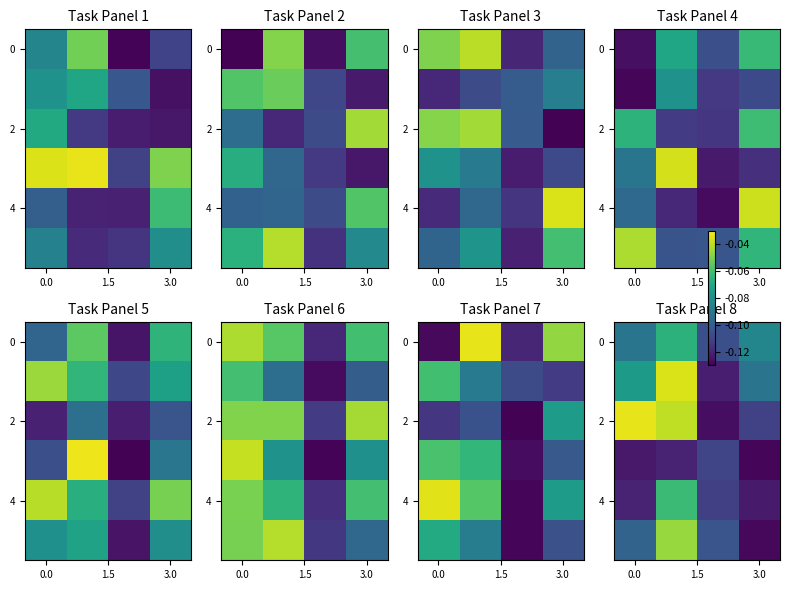

Between 0.0 and 3, which is larger?

3